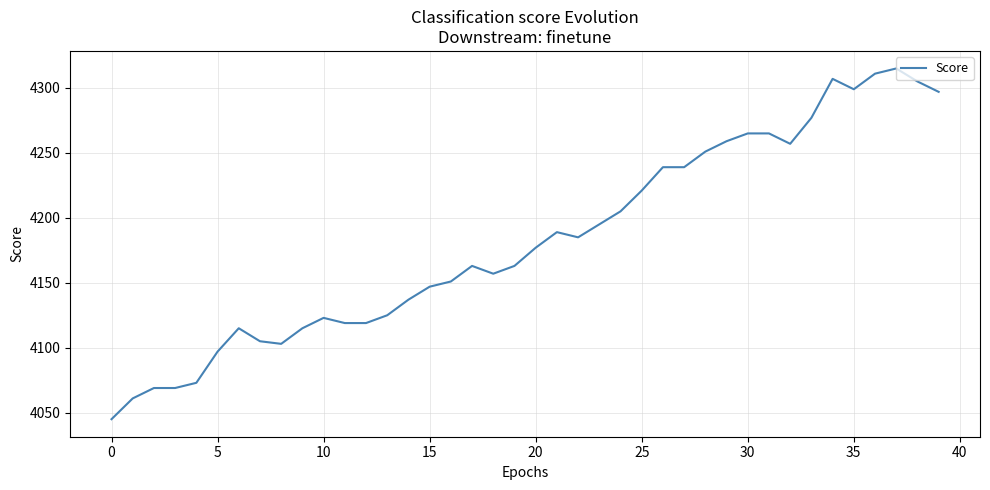

Reading left to right, list all the values displayed in this chart.

4045	4061	4069	4069	4073	4097	4115	4105	4103	4115	4123	4119	4119	4125	4137	4147	4151	4163	4157	4163	4177	4189	4185	4195	4205	4221	4239	4239	4251	4259	4265	4265	4257	4277	4307	4299	4311	4315	4305	4297